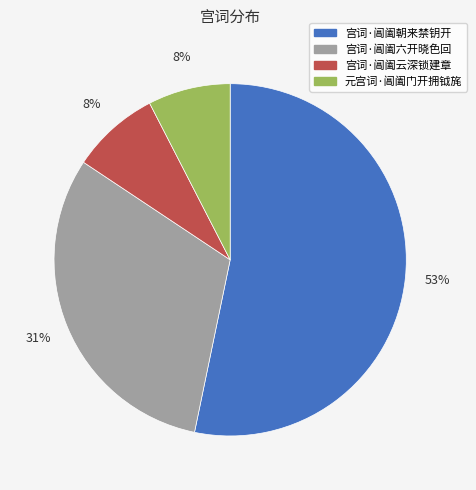

Is there any slice that represents more than half of the pie?

Yes